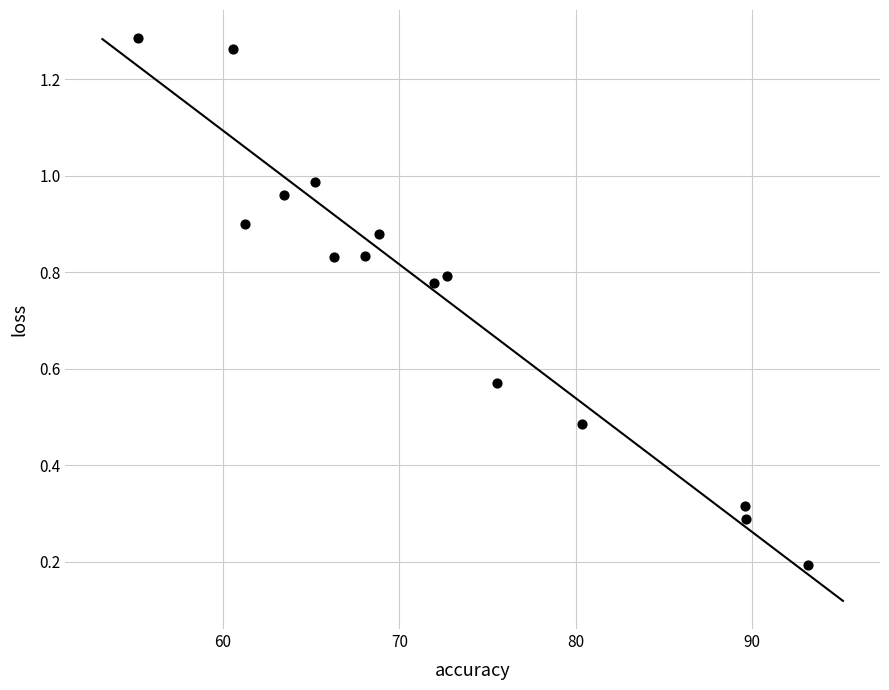

What is the range of X values (max minus min)?

38.0